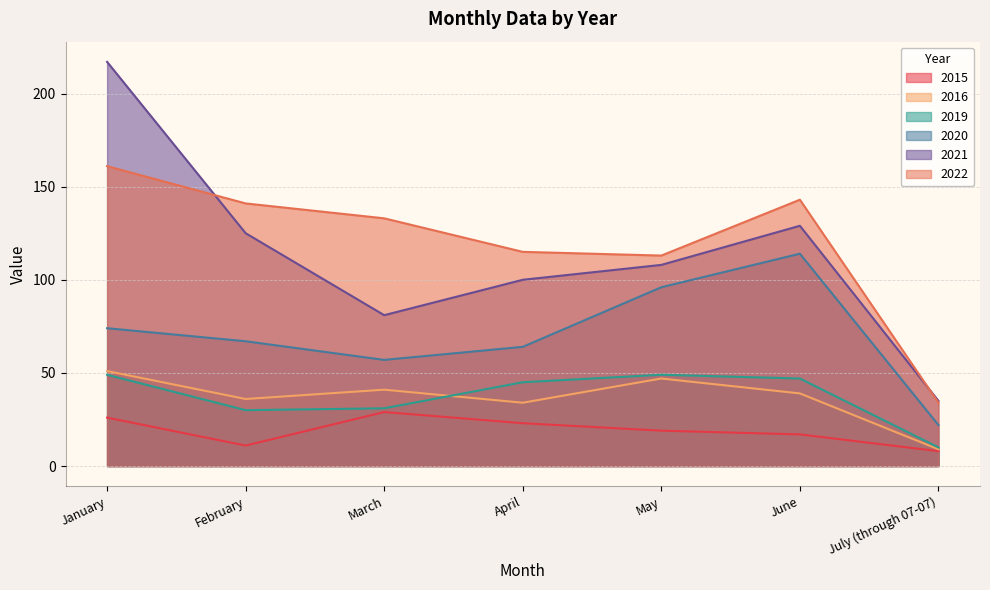

Where is 2015 nearest to the value 18?

May